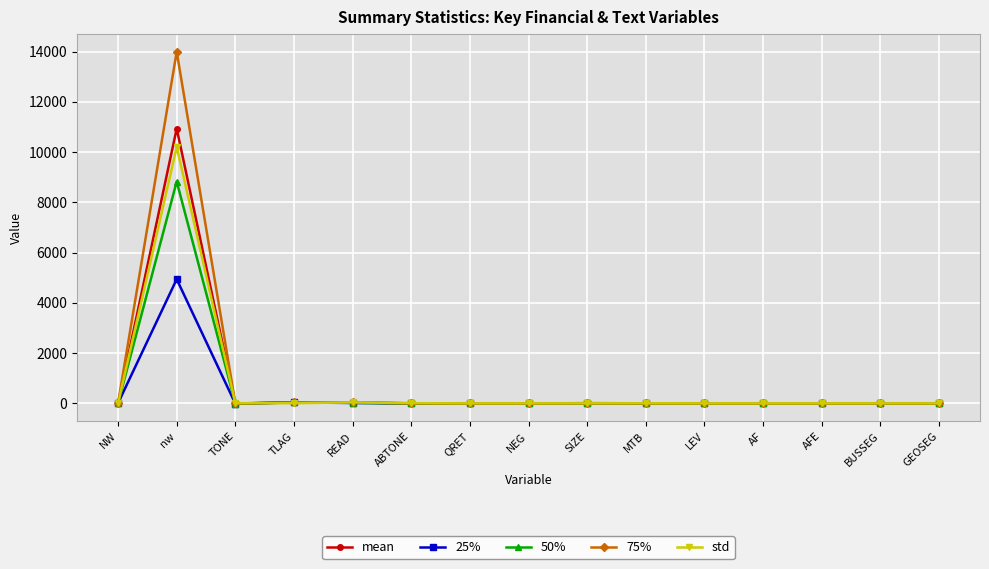

What is the difference between the maximum and minimum values in the mean series?

10946.3